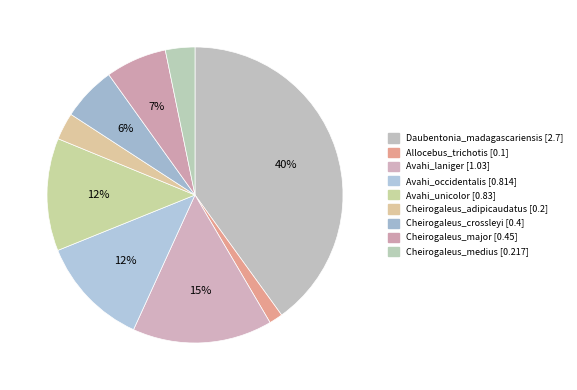

To the nearest percent, what percentage of the pie is Avahi_occidentalis?

12%